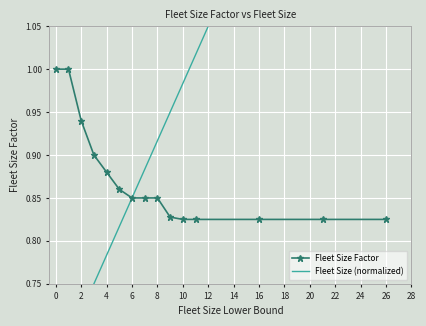

Between 4 and 10, which series saw the biggest shift?

Fleet Size (normalized)